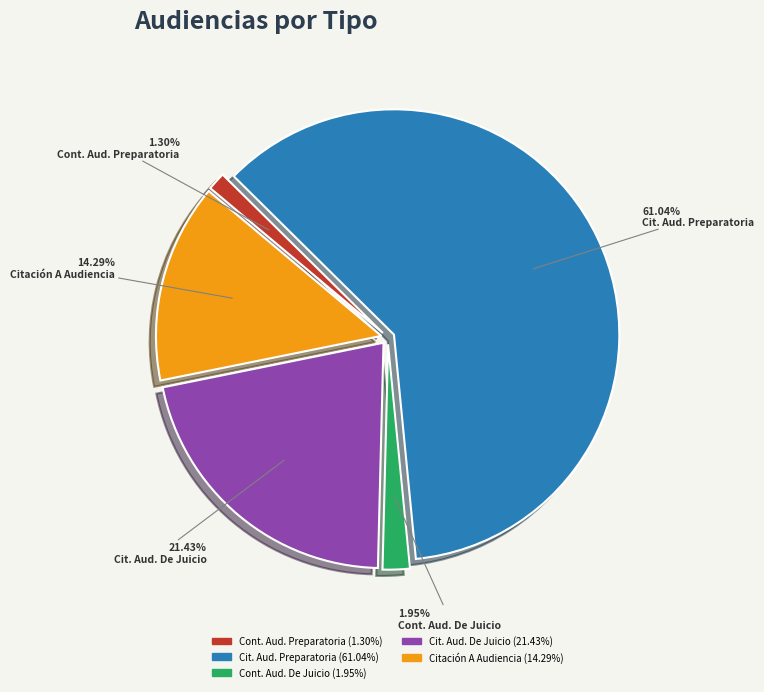

Is there a majority slice in this chart?

Yes